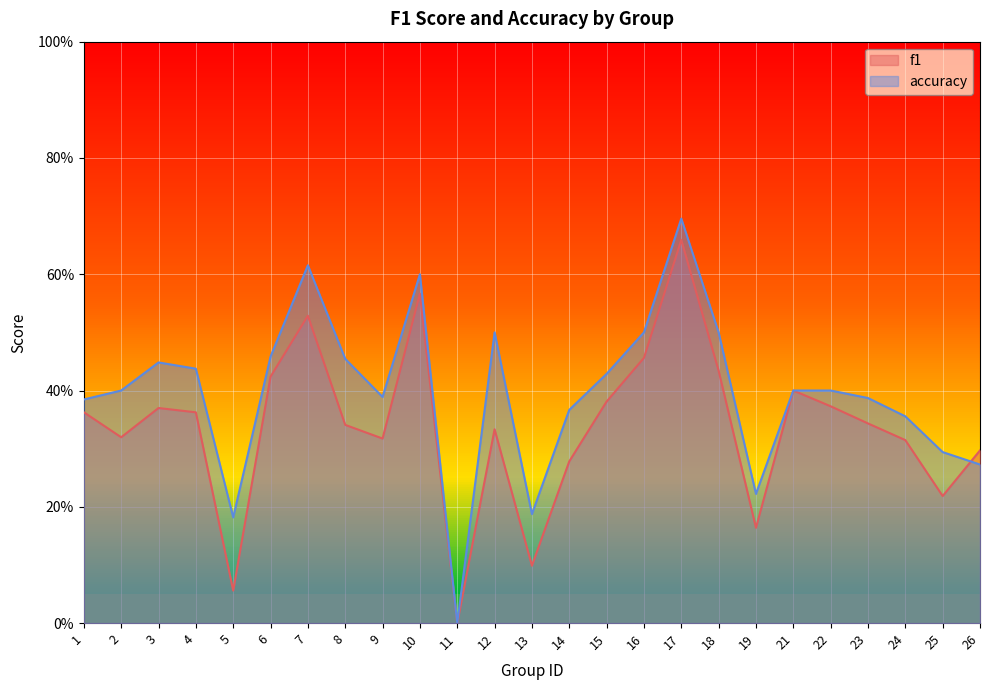

Rank the categories by f1 value from highest to lowest.

17, 10, 7, 16, 18, 6, 21, 15, 22, 3, 1, 4, 23, 8, 12, 2, 9, 24, 26, 14, 25, 19, 13, 5, 11